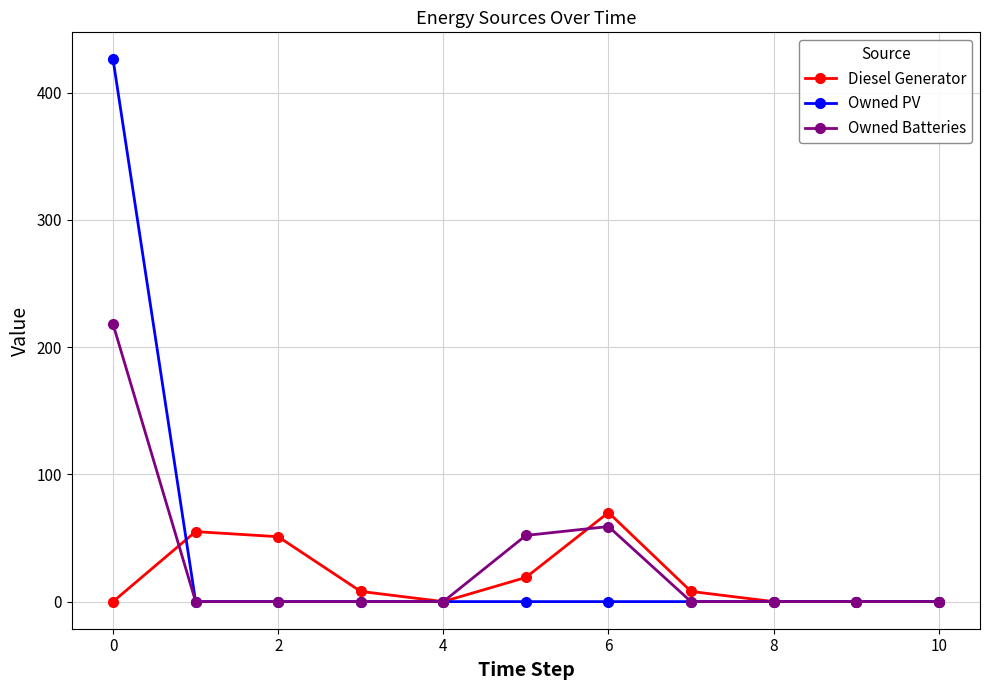

Rank the series by their maximum value, from lowest to highest.

Diesel Generator, Owned Batteries, Owned PV